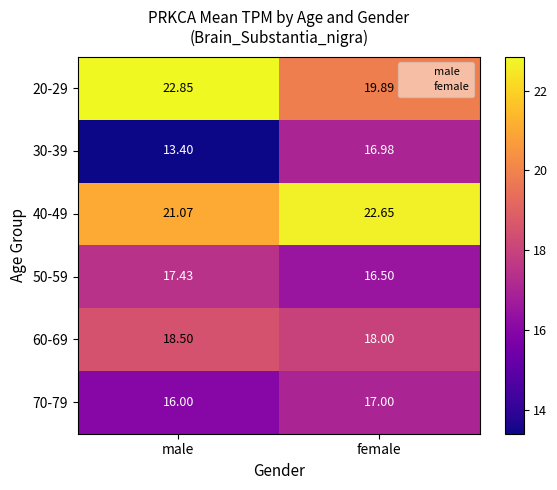

Rank the series by their maximum value, from highest to lowest.

20-29, 40-49, 60-69, 50-59, 70-79, 30-39